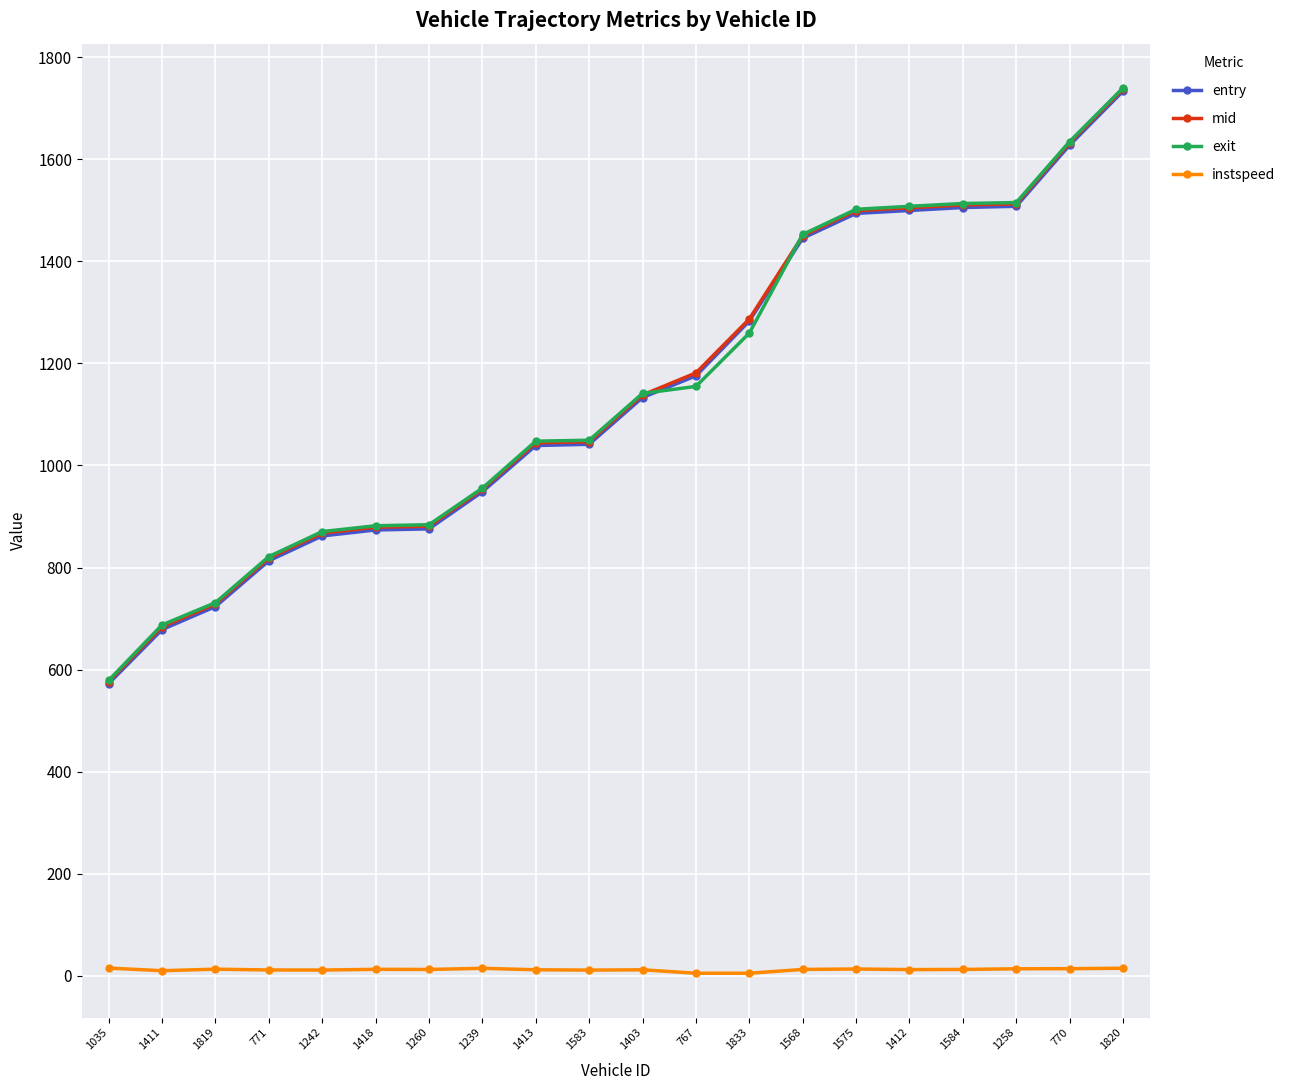

Between 1413 and 1258, which series saw the biggest shift?

entry